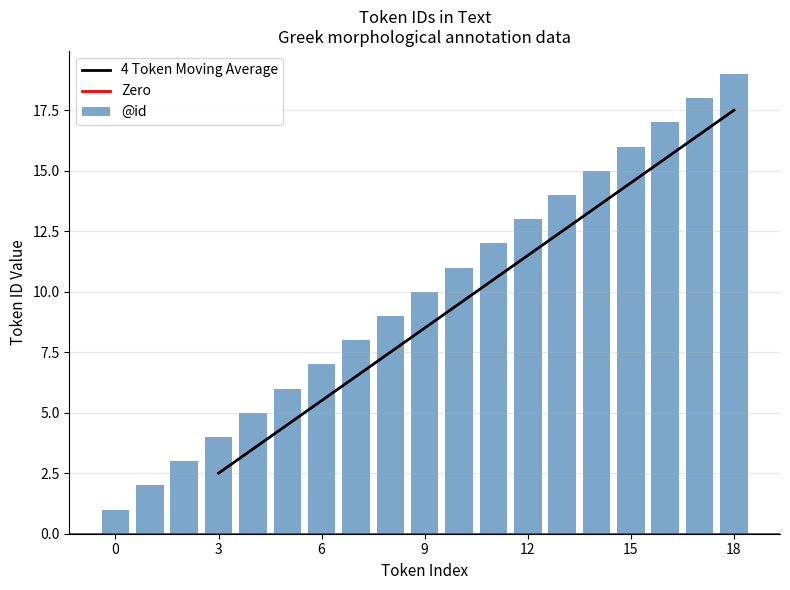

Where does the data first go above 10?

10